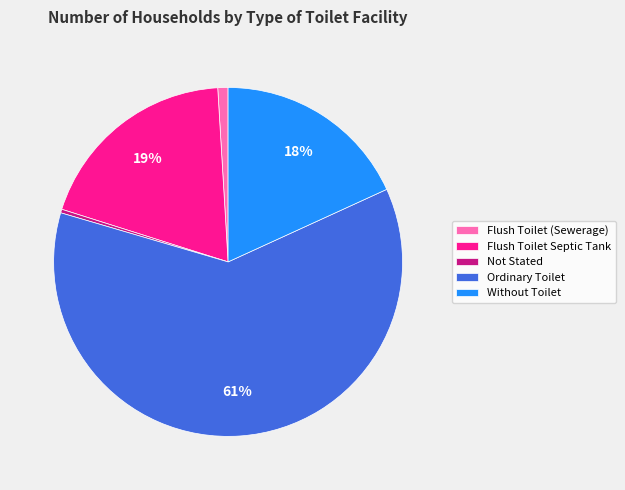

Does any single category account for the majority?

Yes